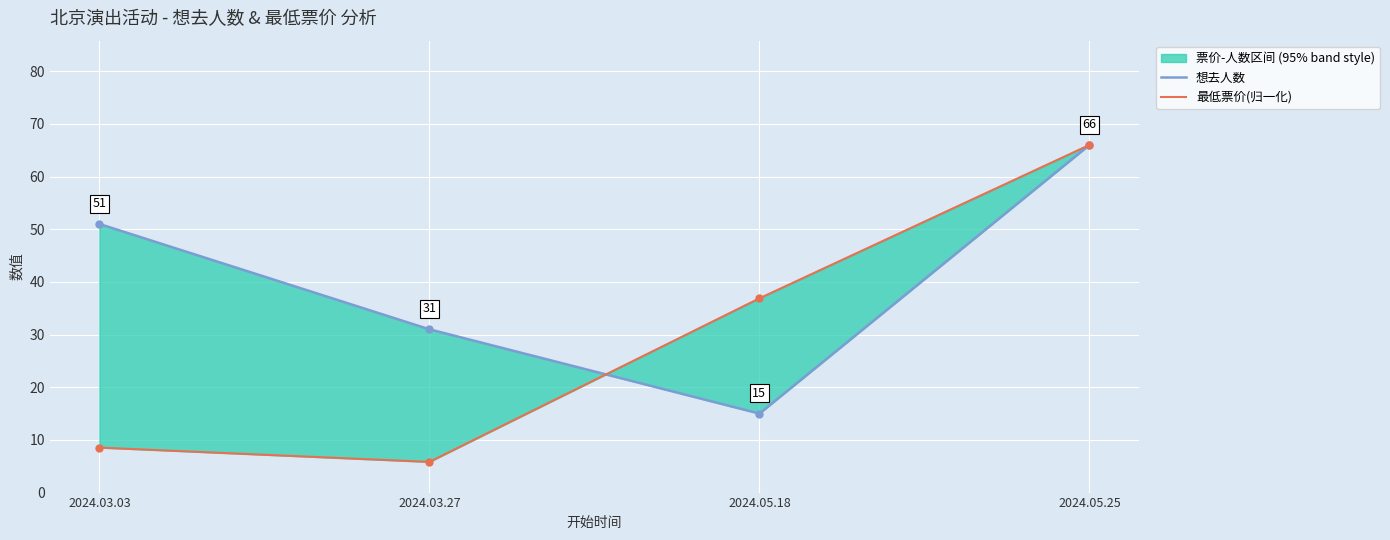

Is the value of 最低票价(归一化) at 2024.05.25 greater than the value of 想去人数 at 2024.05.18?

Yes